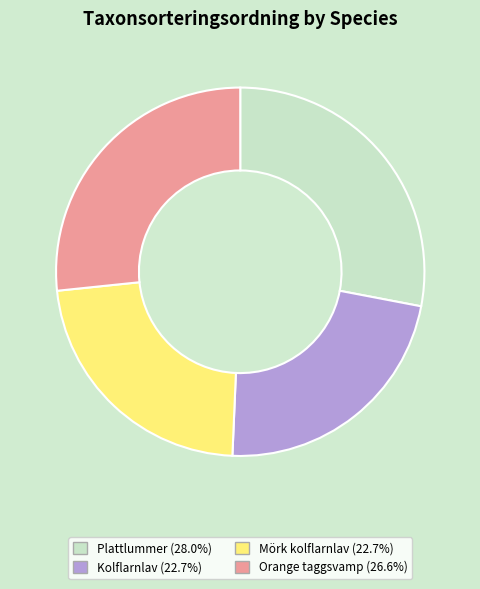

Which category has the biggest portion of the pie?

Plattlummer